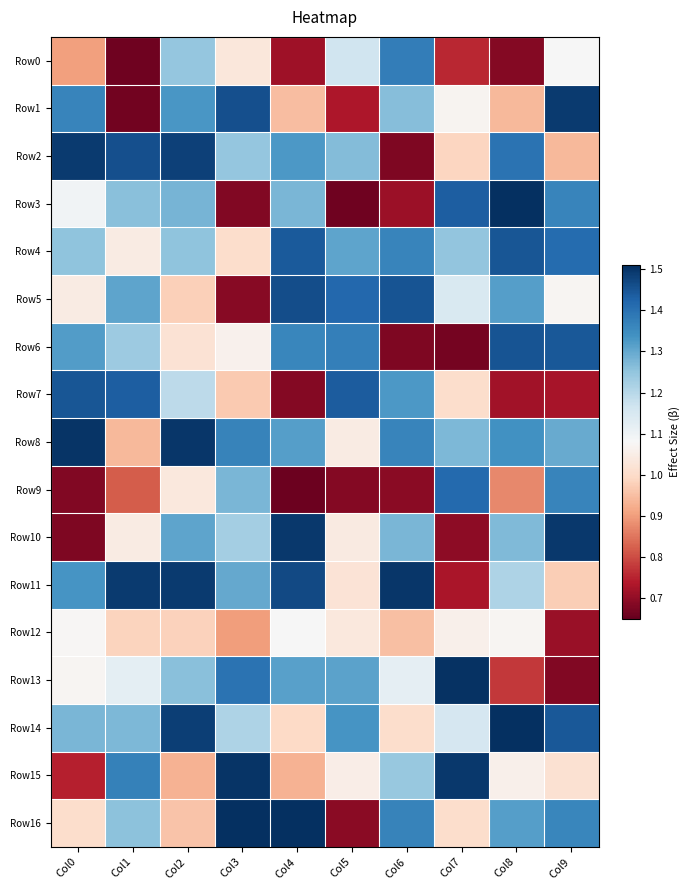

At which category is the sum across all series the highest?

Col2